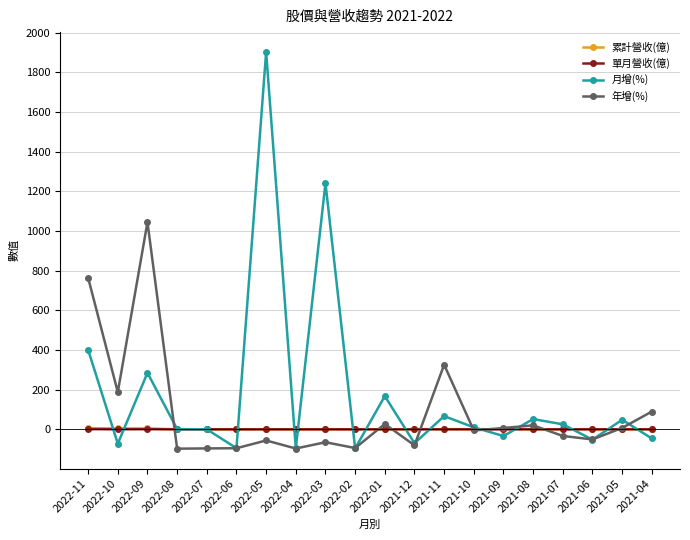

What is the average value of the 年增(%) series?

84.9